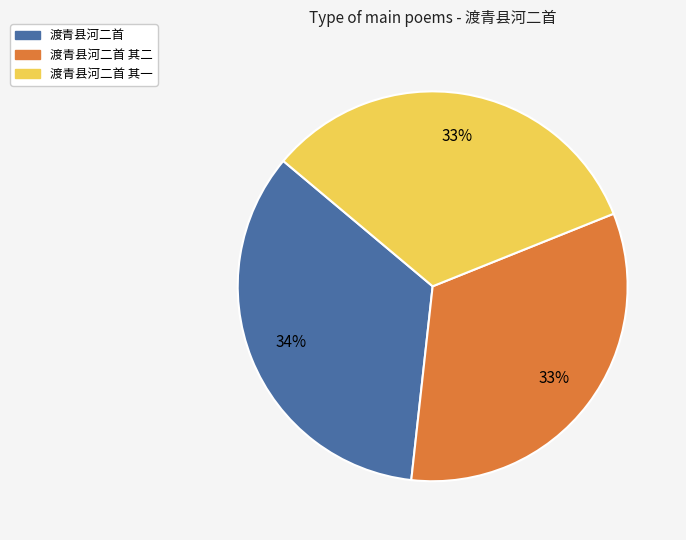

Does any single category account for the majority?

No